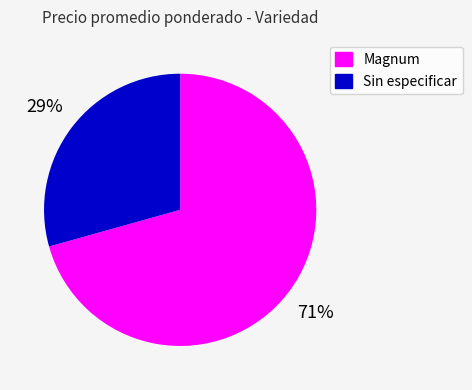

The Sin especificar slice represents 15% of the pie. True or false?

False